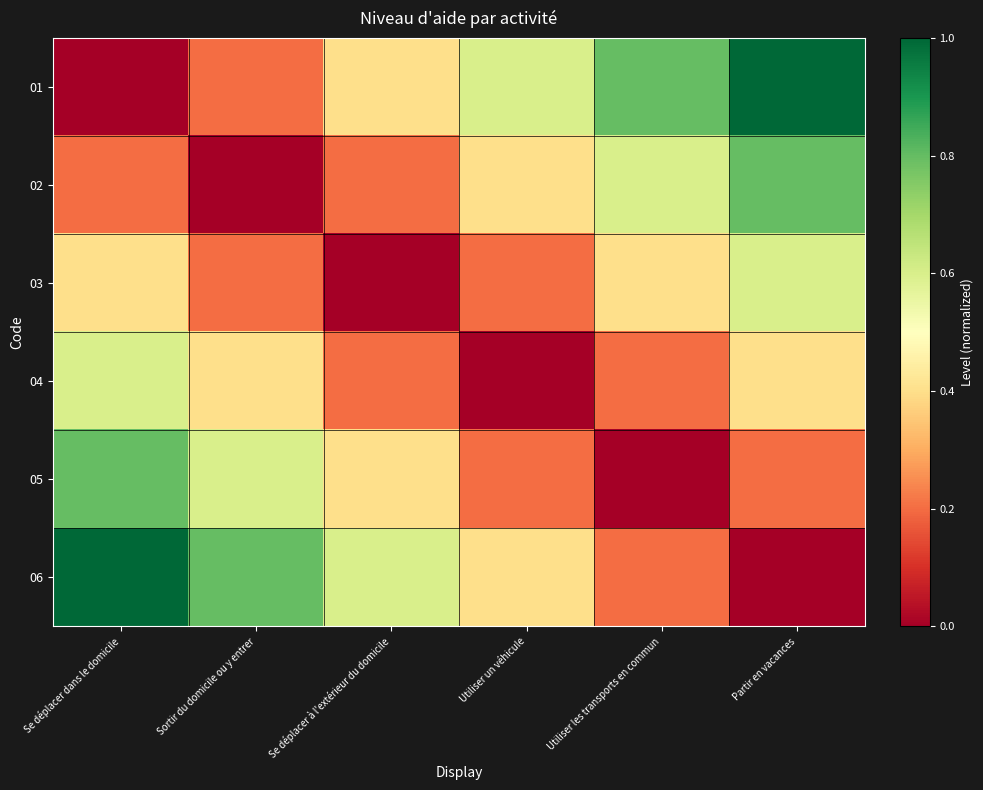

Reading left to right, extract all data points from this chart.

01: Se déplacer dans le domicile=0.0	Sortir du domicile ou y entrer=0.2	Se déplacer à l'extérieur du domicile=0.4	Utiliser un véhicule=0.6	Utiliser les transports en commun=0.8	Partir en vacances=1.0
02: Se déplacer dans le domicile=0.2	Sortir du domicile ou y entrer=0.0	Se déplacer à l'extérieur du domicile=0.2	Utiliser un véhicule=0.4	Utiliser les transports en commun=0.6	Partir en vacances=0.8
03: Se déplacer dans le domicile=0.4	Sortir du domicile ou y entrer=0.2	Se déplacer à l'extérieur du domicile=0.0	Utiliser un véhicule=0.2	Utiliser les transports en commun=0.4	Partir en vacances=0.6
04: Se déplacer dans le domicile=0.6	Sortir du domicile ou y entrer=0.4	Se déplacer à l'extérieur du domicile=0.2	Utiliser un véhicule=0.0	Utiliser les transports en commun=0.2	Partir en vacances=0.4
05: Se déplacer dans le domicile=0.8	Sortir du domicile ou y entrer=0.6	Se déplacer à l'extérieur du domicile=0.4	Utiliser un véhicule=0.2	Utiliser les transports en commun=0.0	Partir en vacances=0.2
06: Se déplacer dans le domicile=1.0	Sortir du domicile ou y entrer=0.8	Se déplacer à l'extérieur du domicile=0.6	Utiliser un véhicule=0.4	Utiliser les transports en commun=0.2	Partir en vacances=0.0